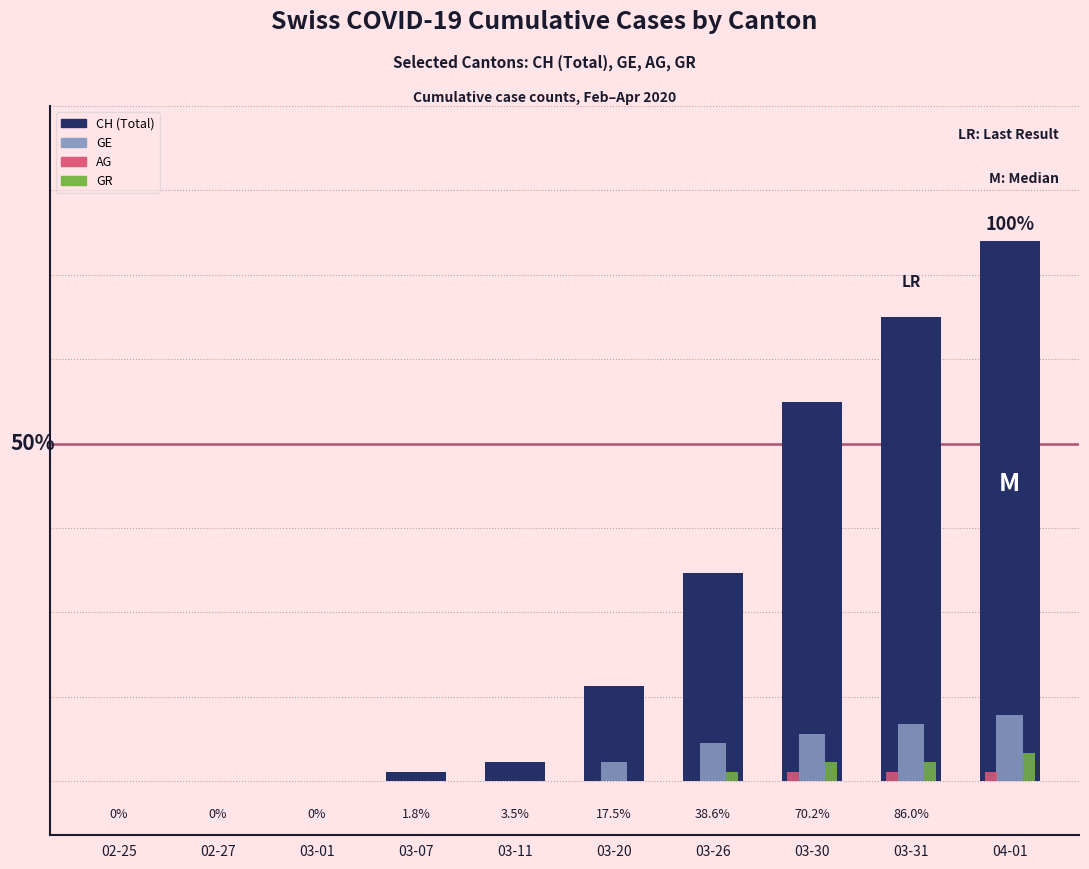

Which series has the largest total across all categories?

CH (Total)